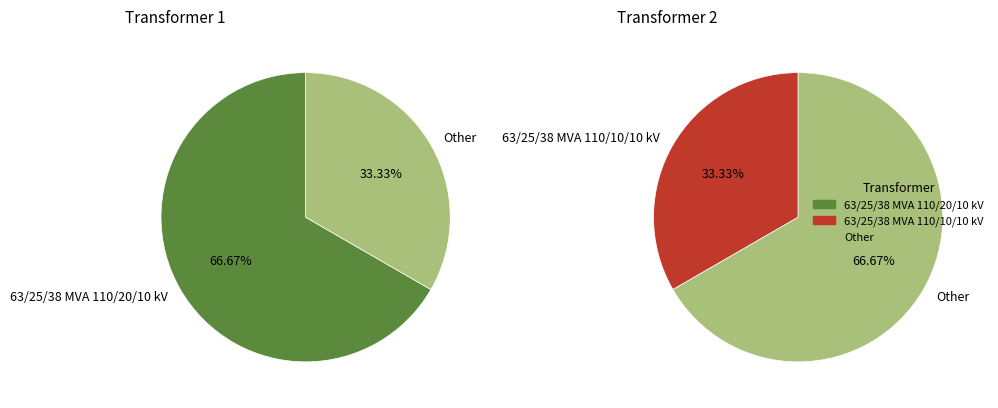

True or false: 63/25/38 MVA 110/10/10 kV accounts for 40% of the total.

False